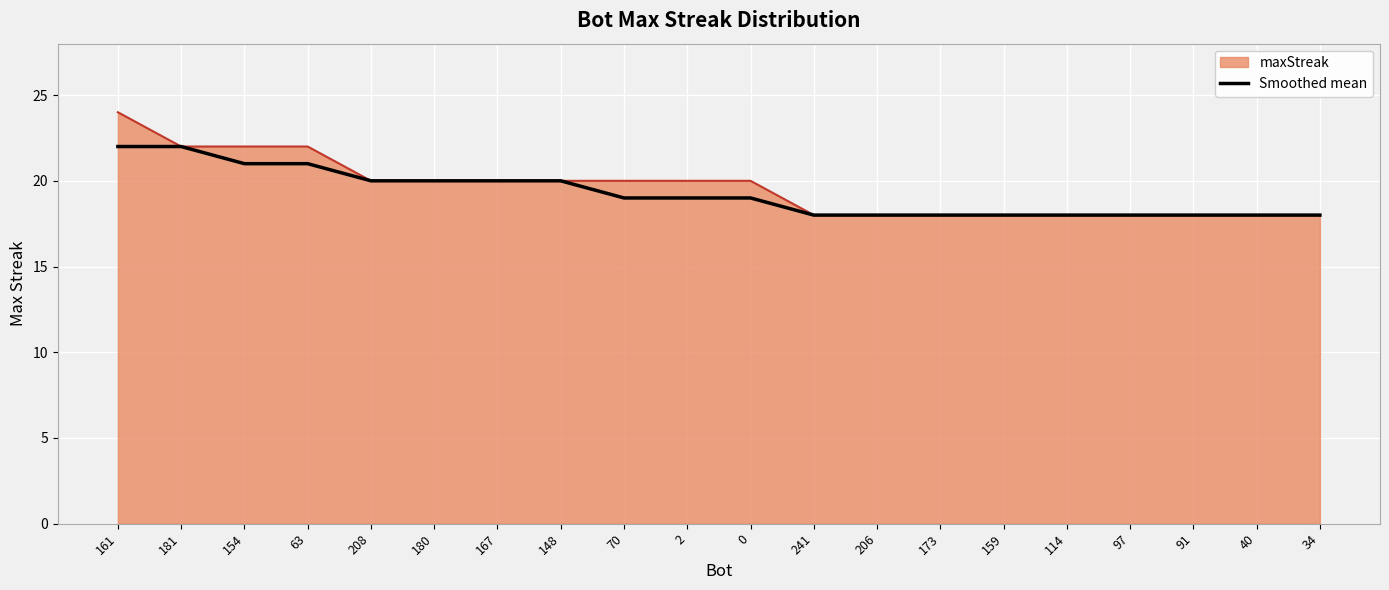

What is the smallest value displayed?

18